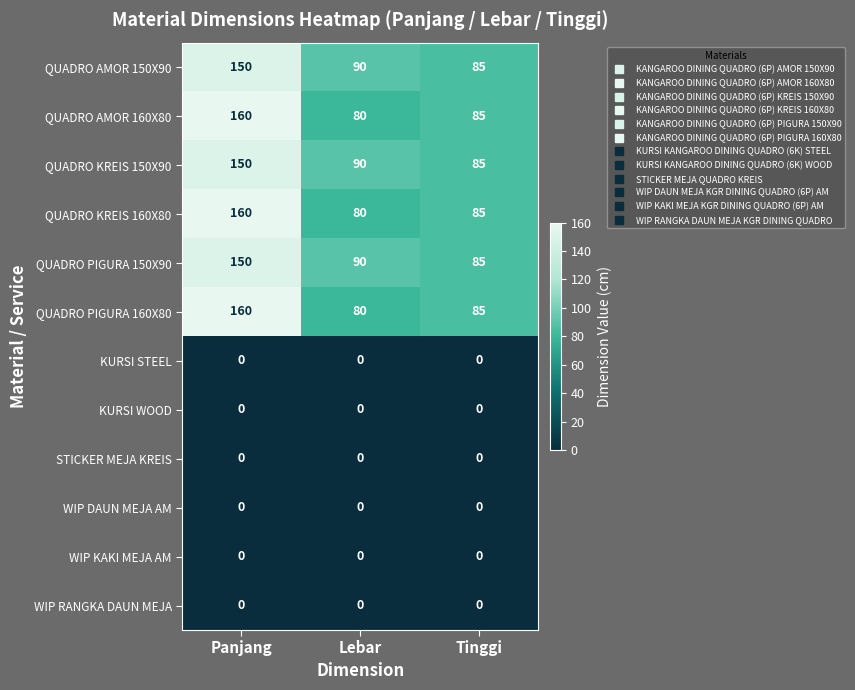

The value of QUADRO PIGURA 150X90 at Panjang is 81. True or false?

False